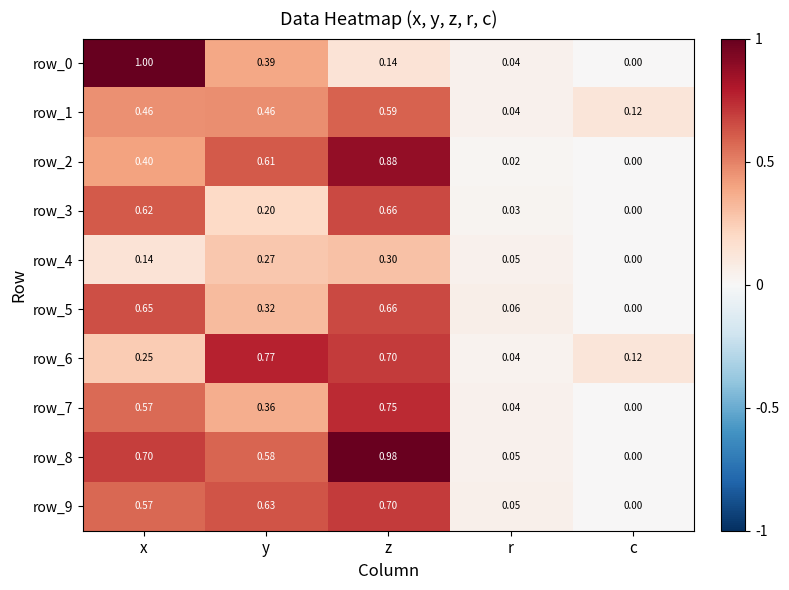

Where is row_5 nearest to the value 0?

c